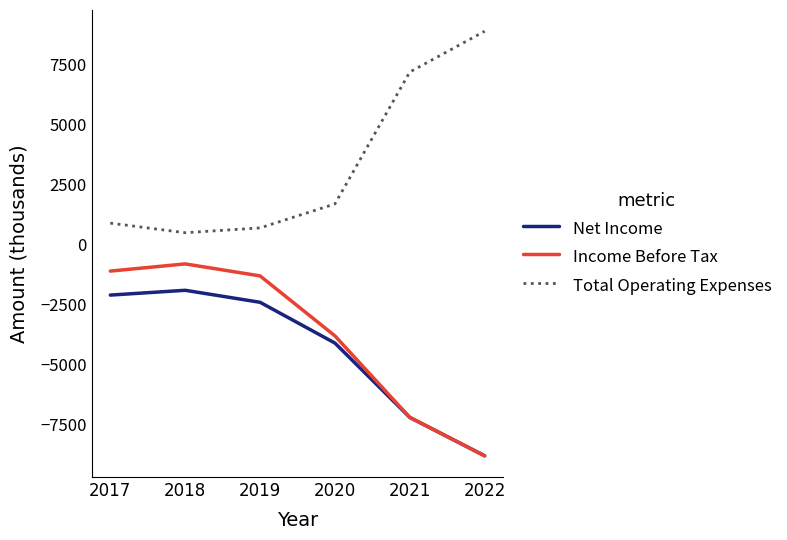

Reading right to left, transcribe all the data shown in this chart.

Net Income: 2022=-8800	2021=-7200	2020=-4100	2019=-2400	2018=-1900	2017=-2100
Income Before Tax: 2022=-8800	2021=-7200	2020=-3800	2019=-1300	2018=-800	2017=-1100
Total Operating Expenses: 2022=8900	2021=7200	2020=1700	2019=700	2018=500	2017=900